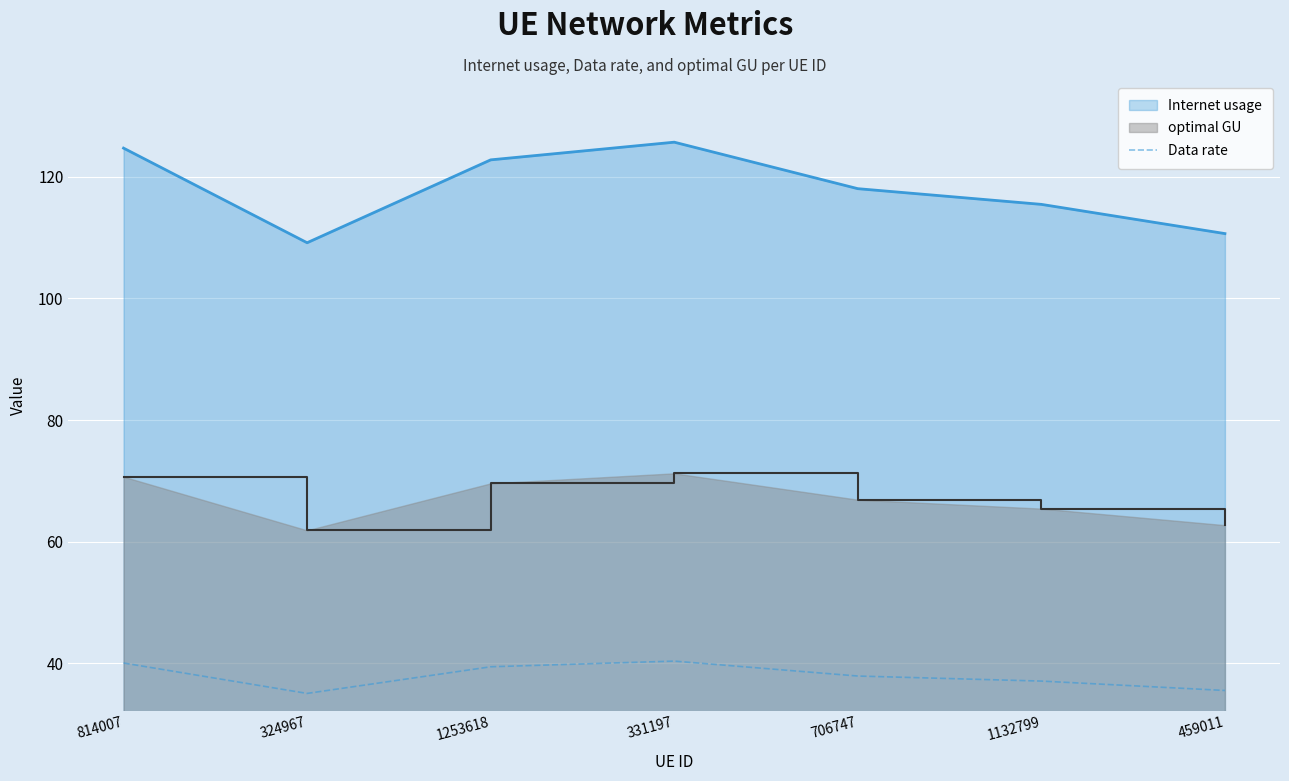

The chart shows a value of 11.4 at 331197. True or false?

False